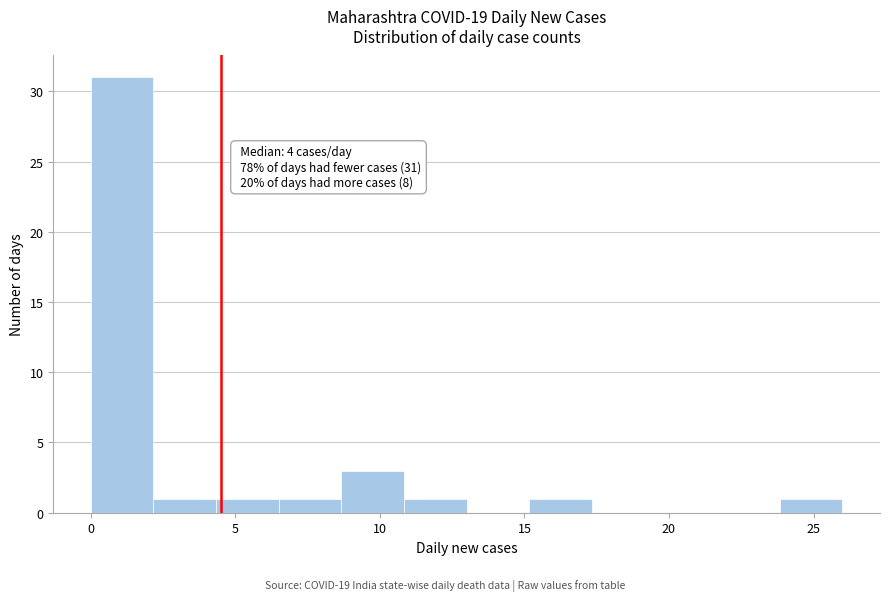

Which range on the x-axis has the tallest bar?

0.0 to 2.0